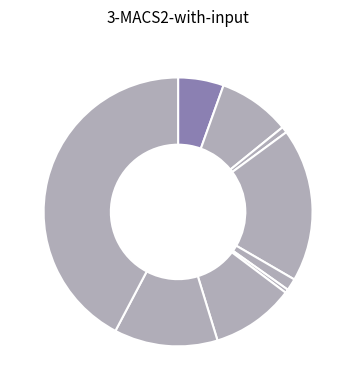

How many slices are in this pie chart?

9